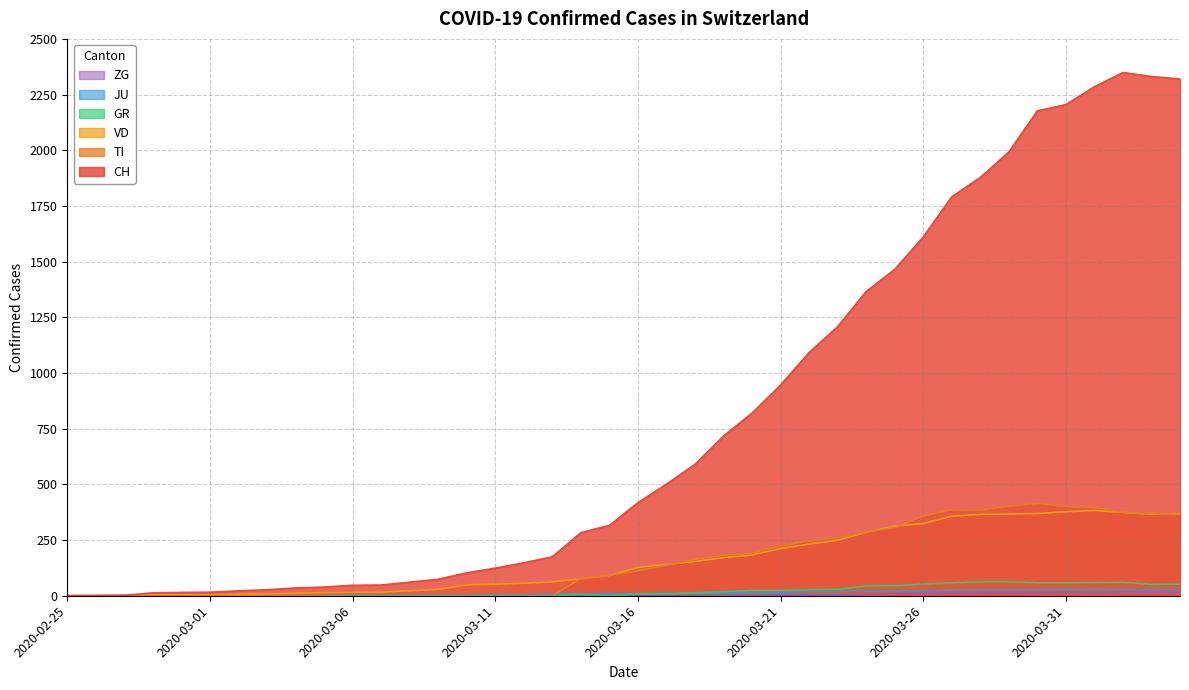

Where do TI and VD first cross each other?

2020-03-13 and 2020-03-14